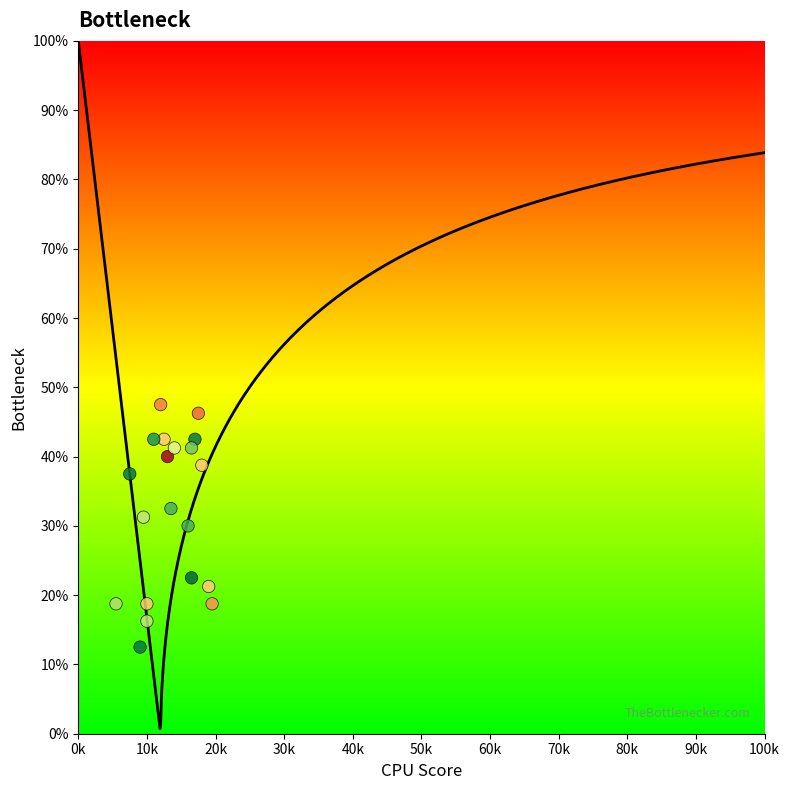

What is the range of X values (max minus min)?

14.0